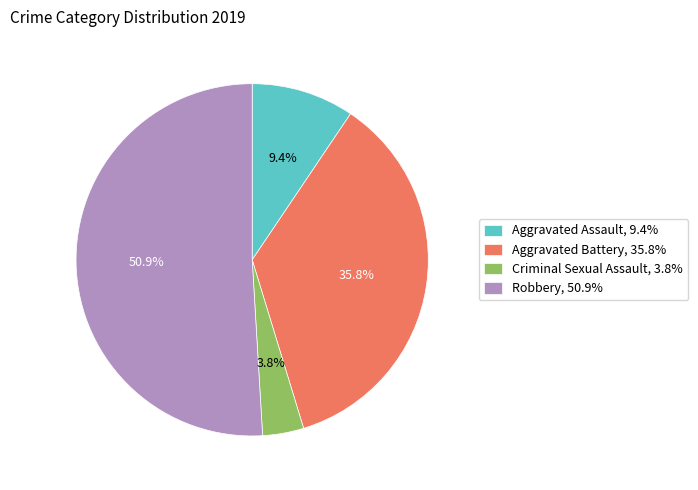

Which slice is the largest?

Robbery